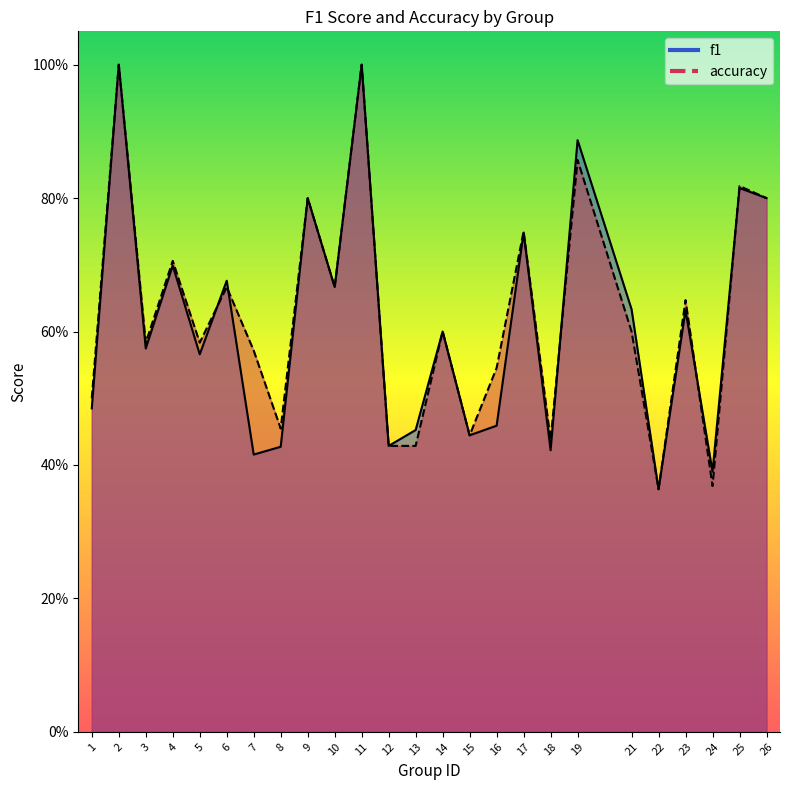

Reading left to right, list all the values displayed in this chart.

f1: 0.5	1.0	0.6	0.7	0.6	0.7	0.4	0.4	0.8	0.7	1.0	0.4	0.5	0.6	0.4	0.5	0.7	0.4	0.9	0.6	0.4	0.6	0.4	0.8	0.8
accuracy: 0.5	1.0	0.6	0.7	0.6	0.7	0.6	0.5	0.8	0.7	1.0	0.4	0.4	0.6	0.4	0.5	0.8	0.4	0.9	0.6	0.4	0.6	0.4	0.8	0.8